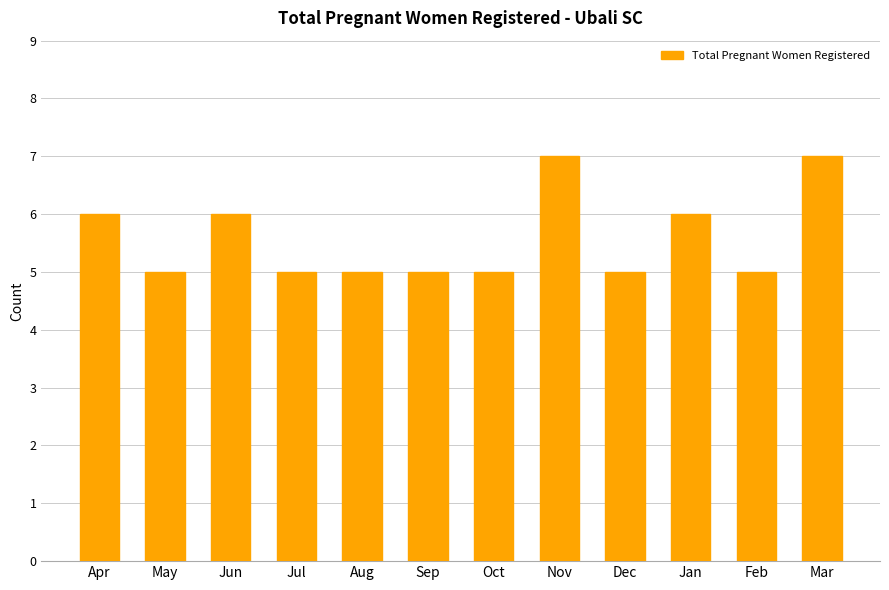

Approximately how many times larger is the value at Nov compared to Oct?

1.4